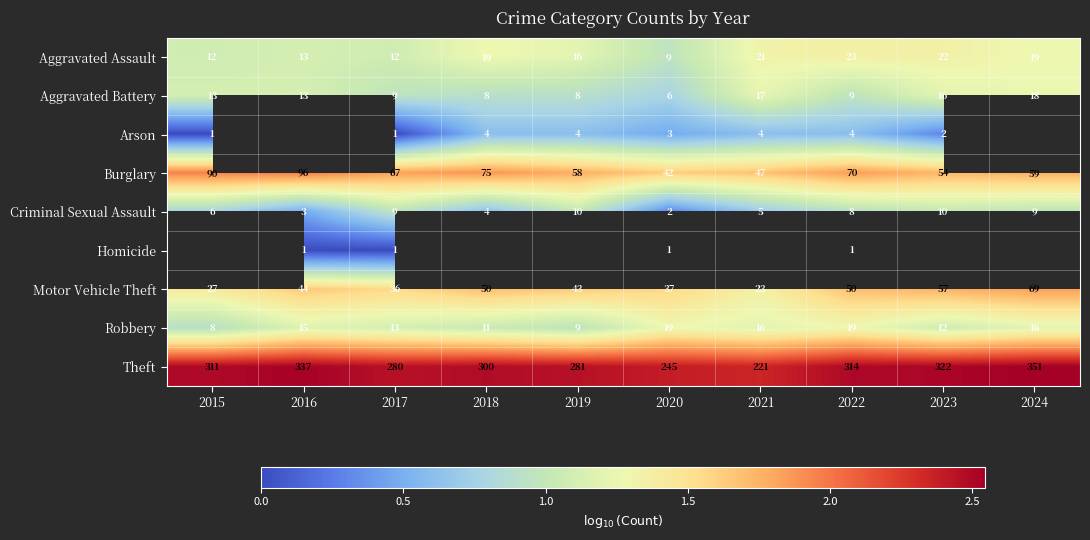

Is the value of Robbery at 2023 greater than the value of Theft at 2017?

No